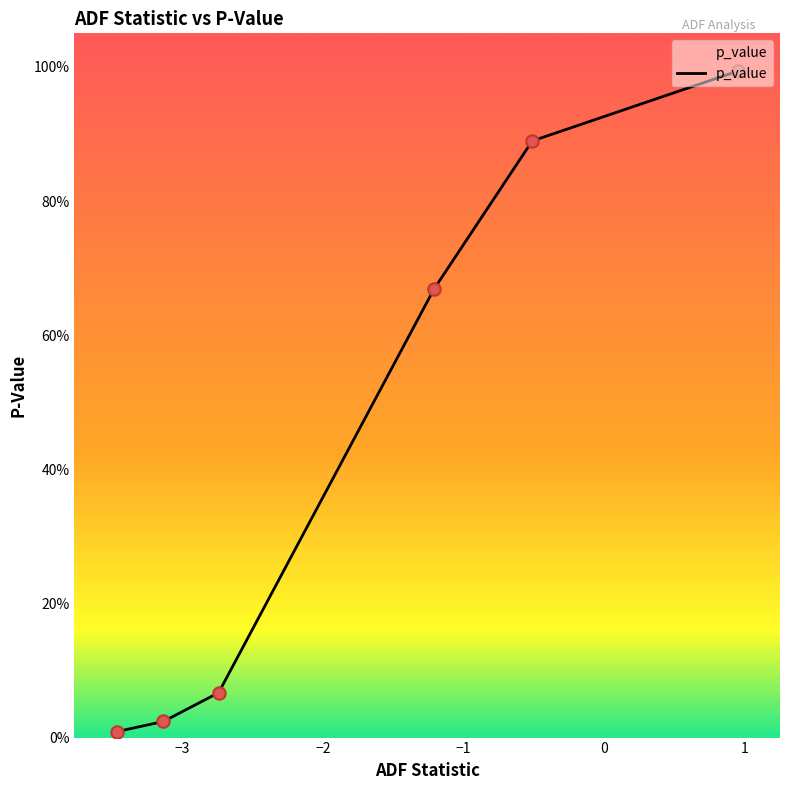

Does the chart have visible grid lines?

No